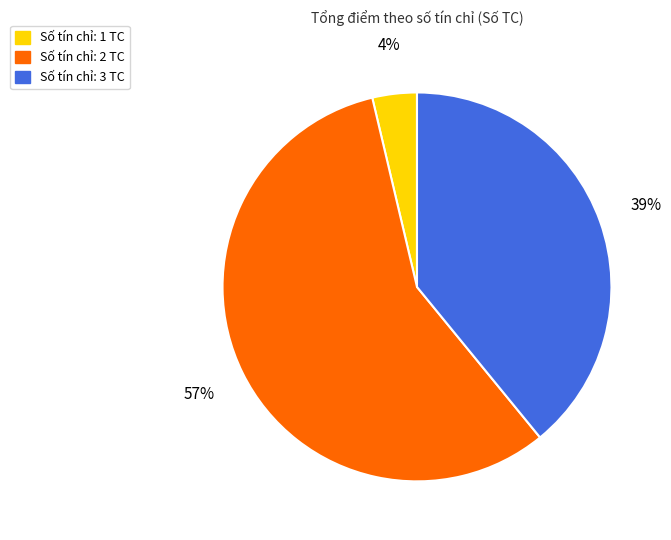

To the nearest percent, what is the combined percentage of Số tín chỉ: 2 TC and Số tín chỉ: 1 TC?

61%